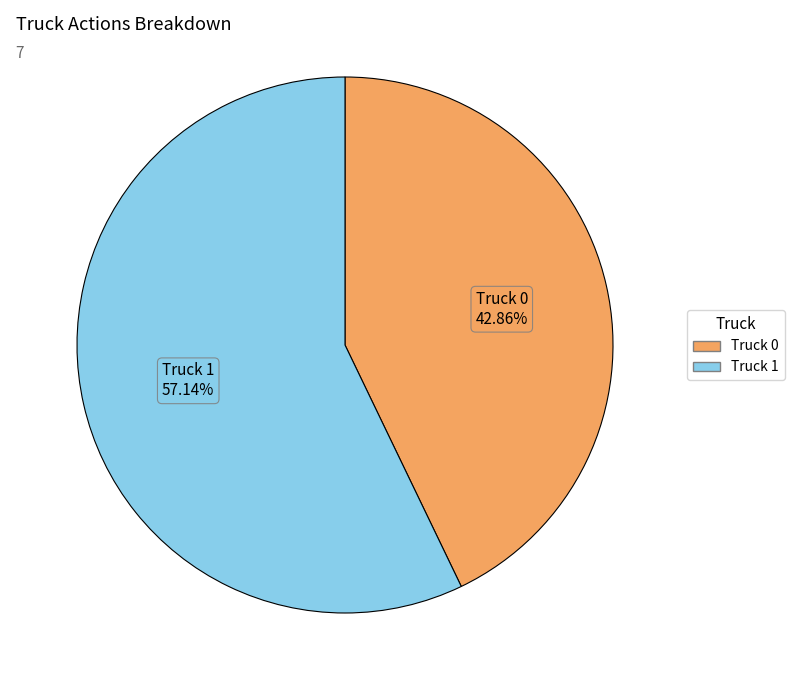

What is the largest slice in the pie chart?

Truck 1